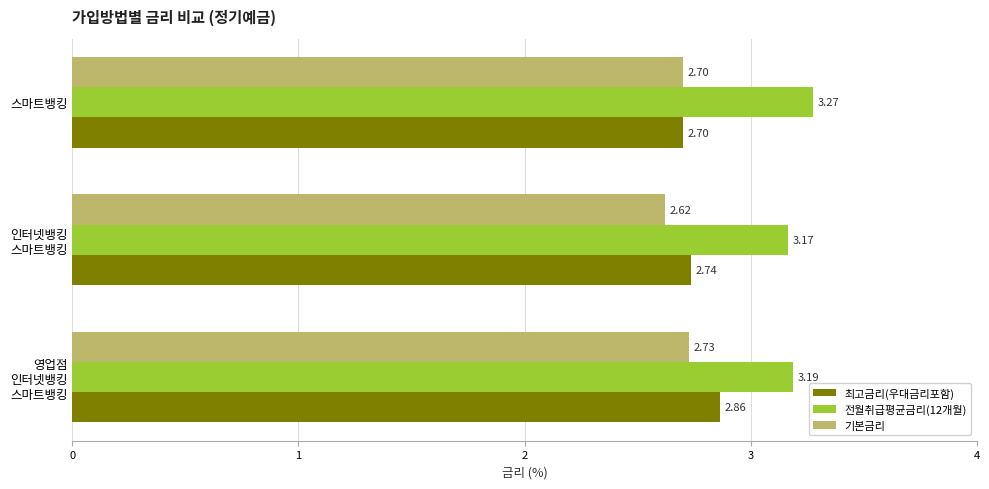

What is the sum of all 최고금리(우대금리포함) values?

8.3